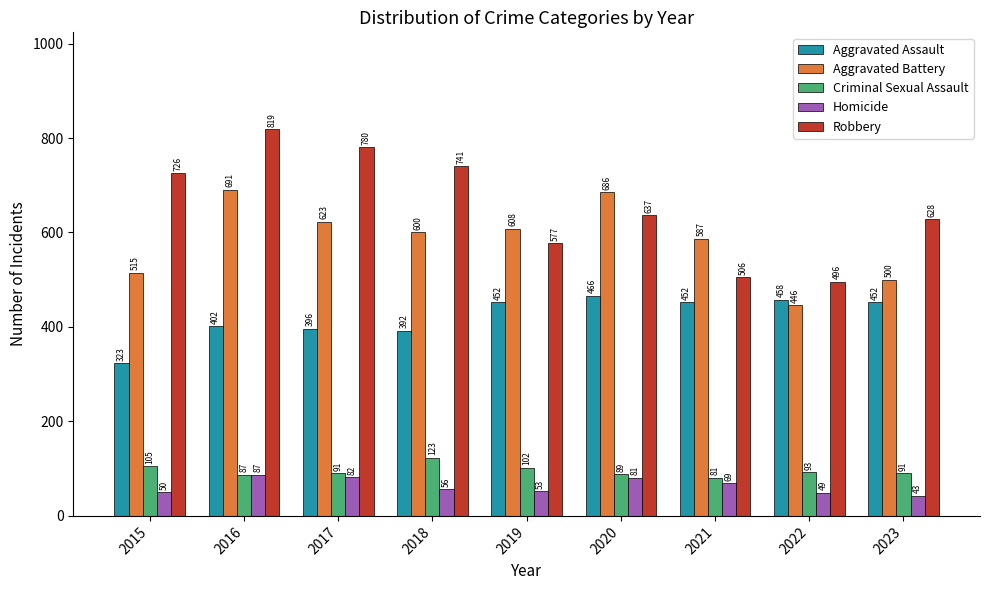

What is the average value of the Robbery series?

657